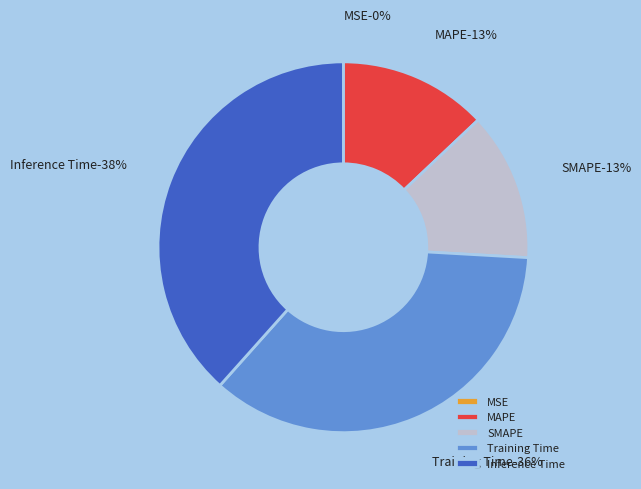

True or false: Training Time accounts for 36% of the total.

True